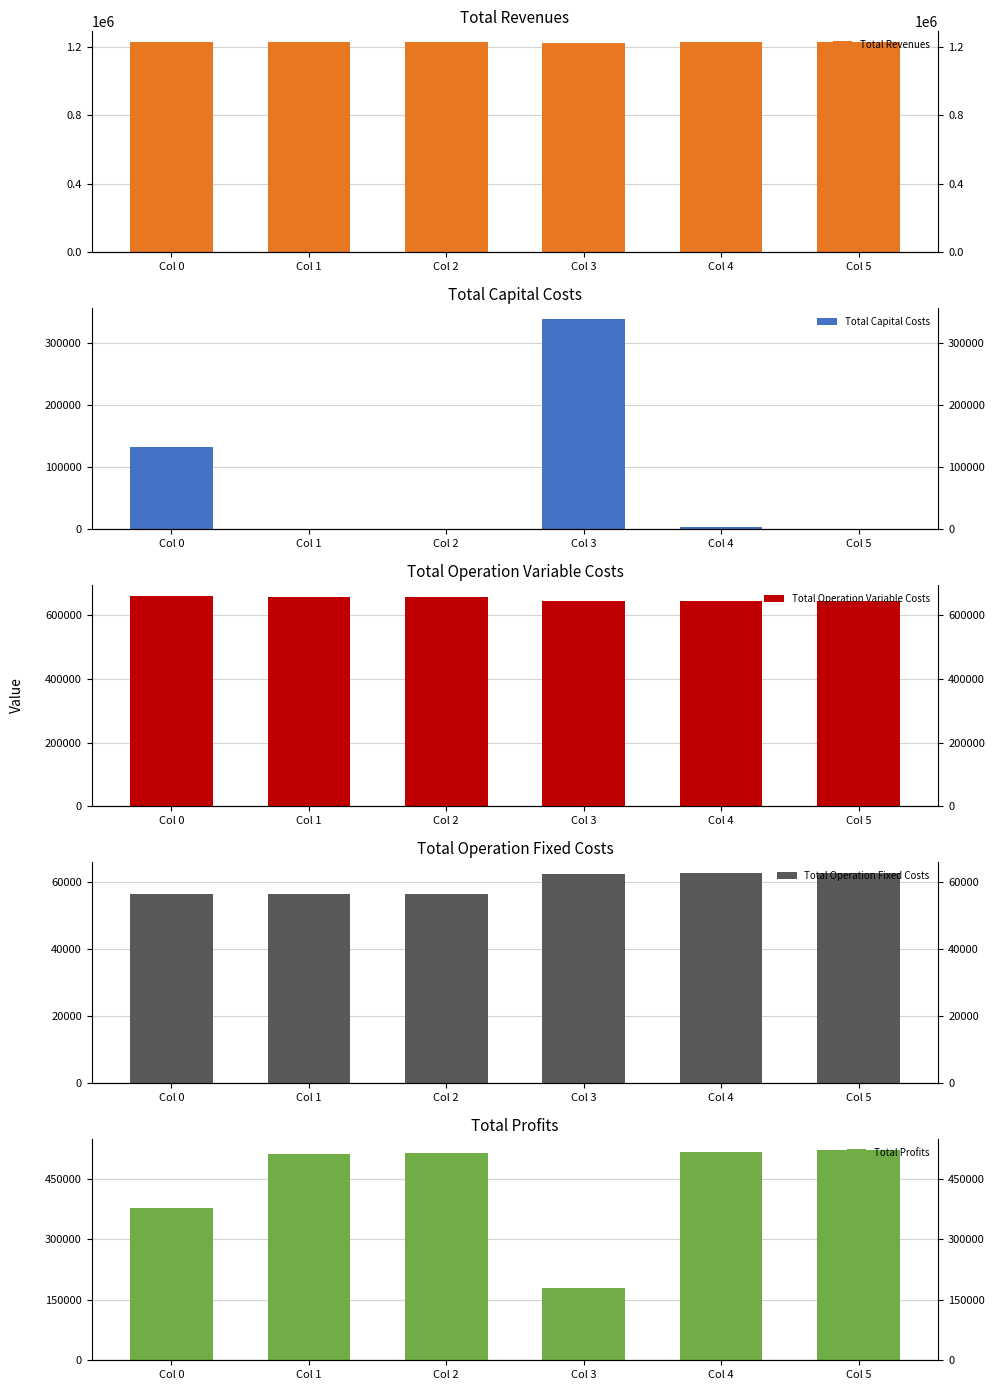

Which has a higher value, Col 1 or Col 3?

Col 1